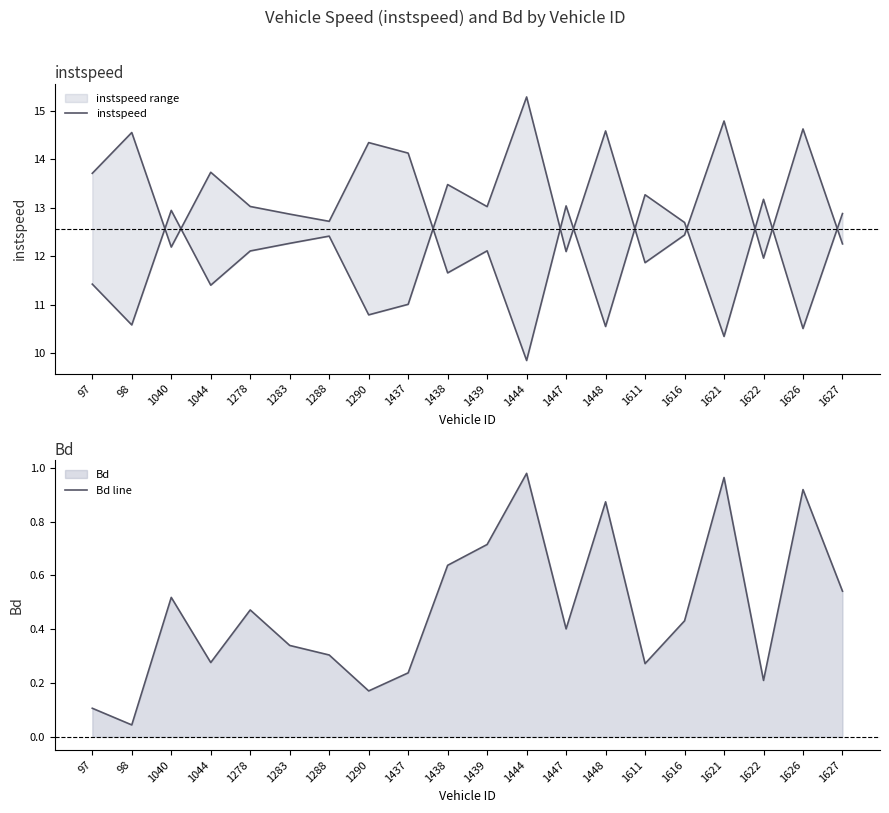

At which category does Bd line reach its first local valley?

98